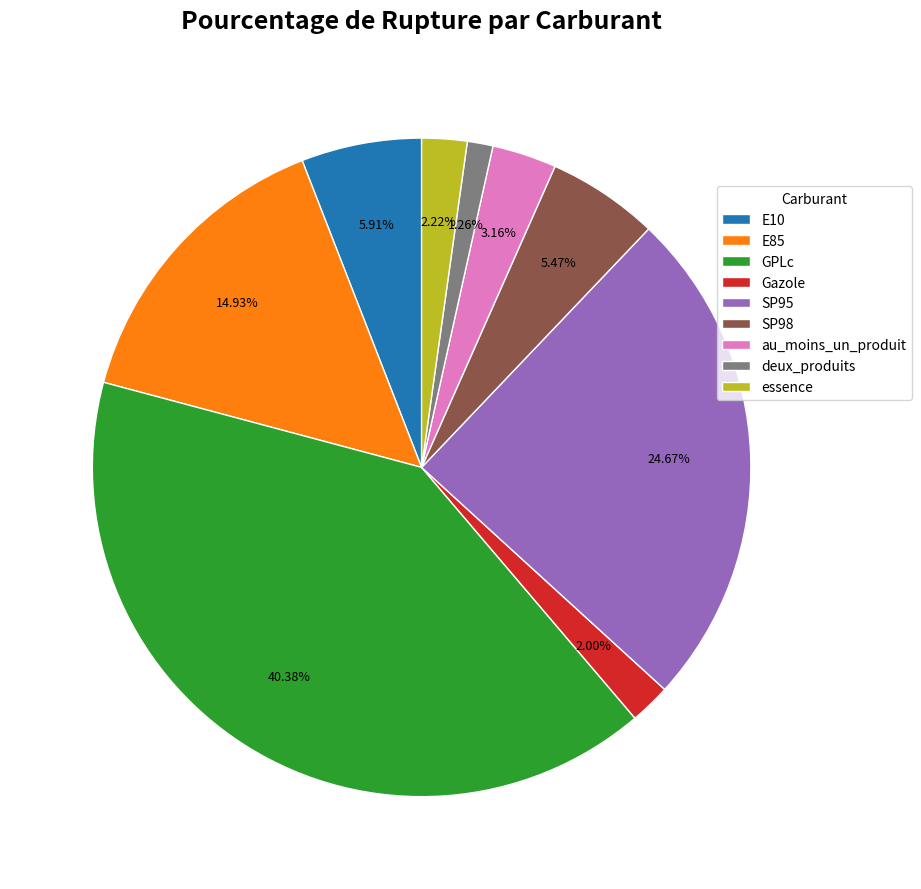

To the nearest percent, what percentage of the pie is essence?

2%